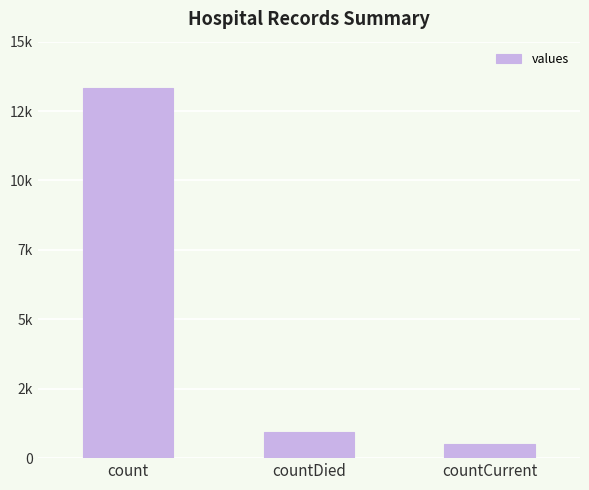

Are the bars horizontal?

No